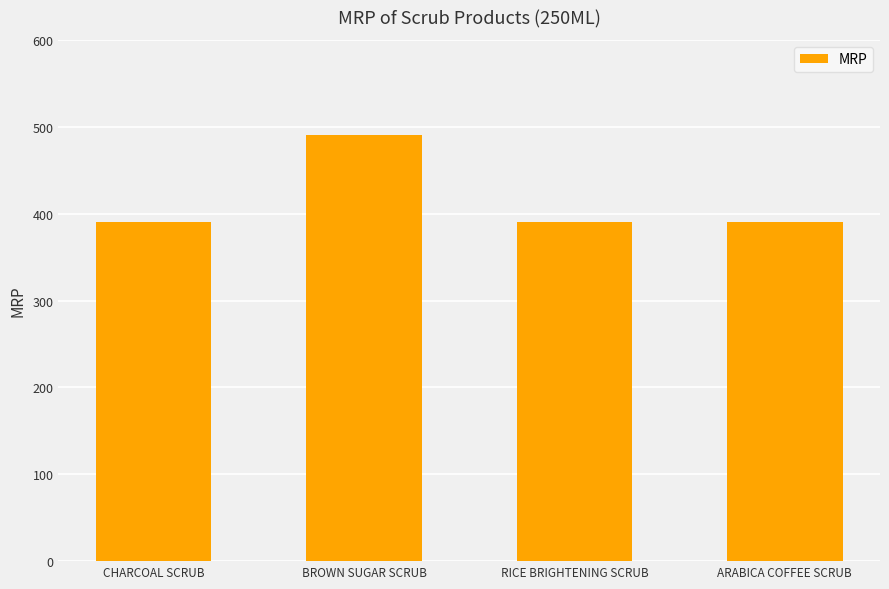

What is the average value?

415